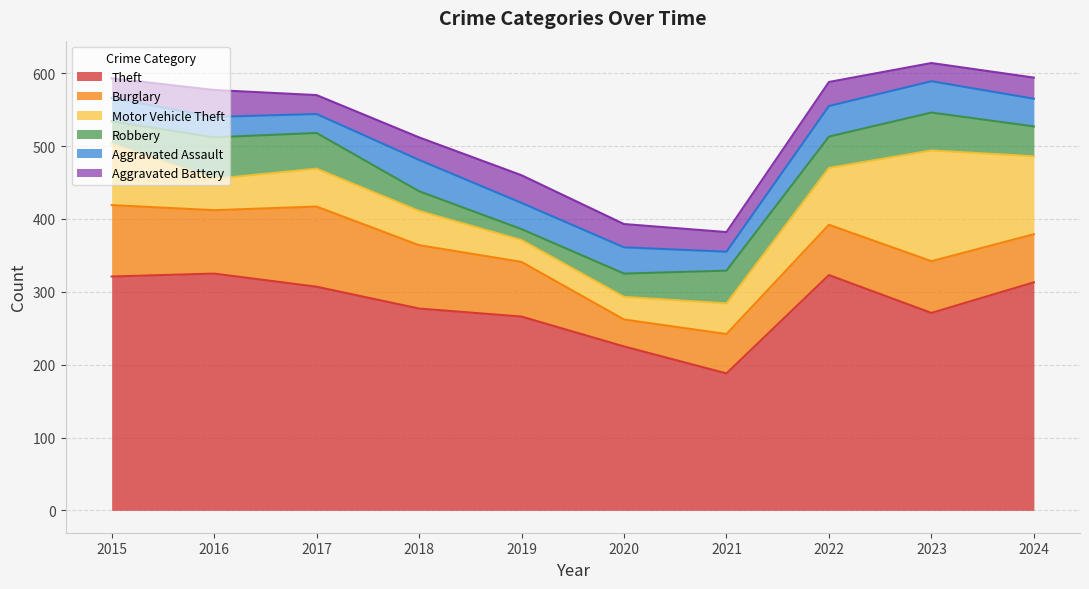

Rank the categories by Robbery value from lowest to highest.

2019, 2018, 2015, 2020, 2024, 2022, 2021, 2017, 2023, 2016